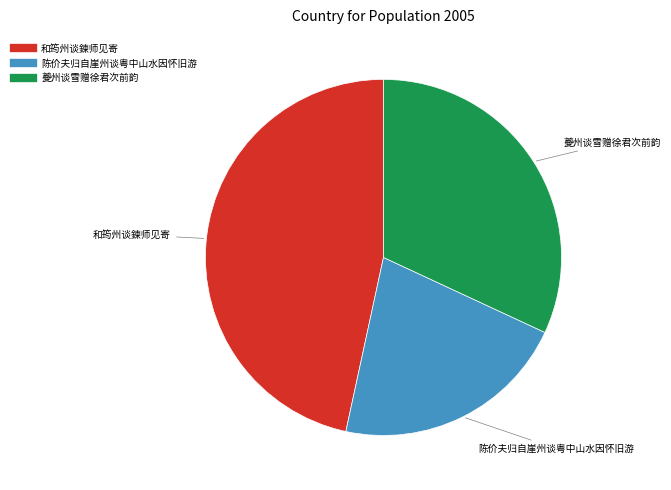

Is 陈价夫归自崖州谈粤中山水因怀旧游 the majority of the pie?

No